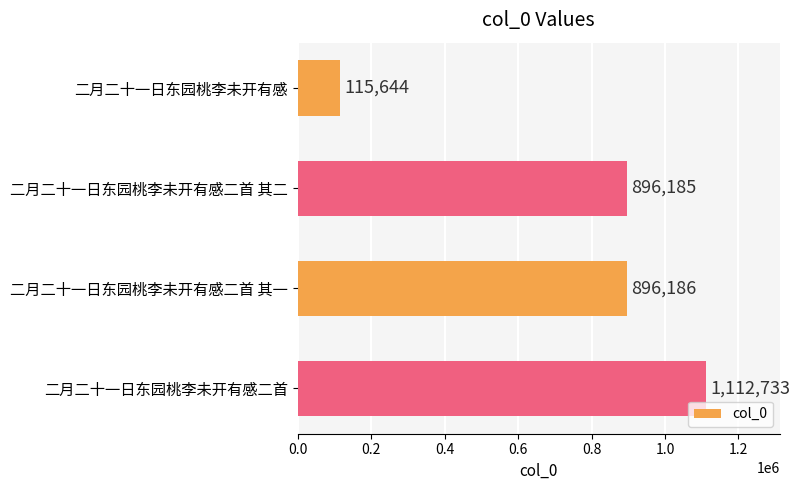

Rank the categories by value from highest to lowest.

二月二十一日东园桃李未开有感二首, 二月二十一日东园桃李未开有感二首 其一, 二月二十一日东园桃李未开有感二首 其二, 二月二十一日东园桃李未开有感